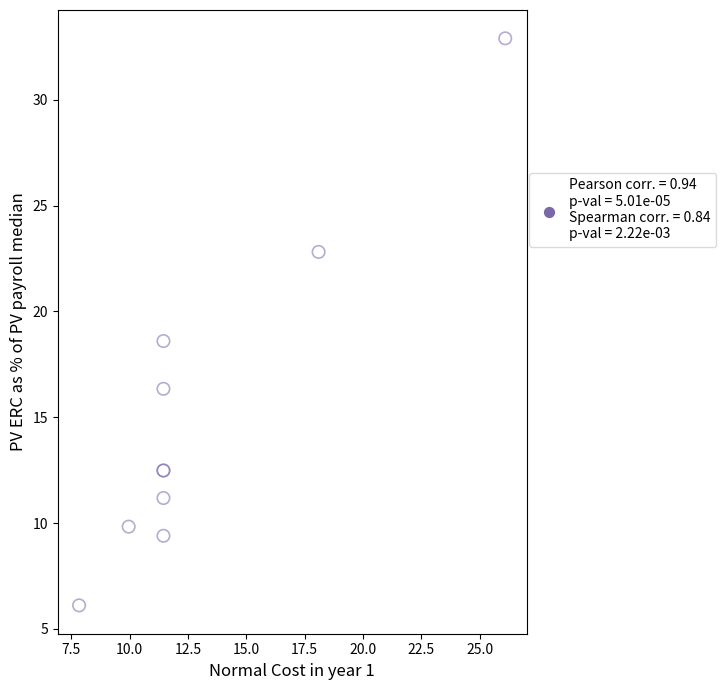

What Y value in the scatter plot is closest to 19?

18.6